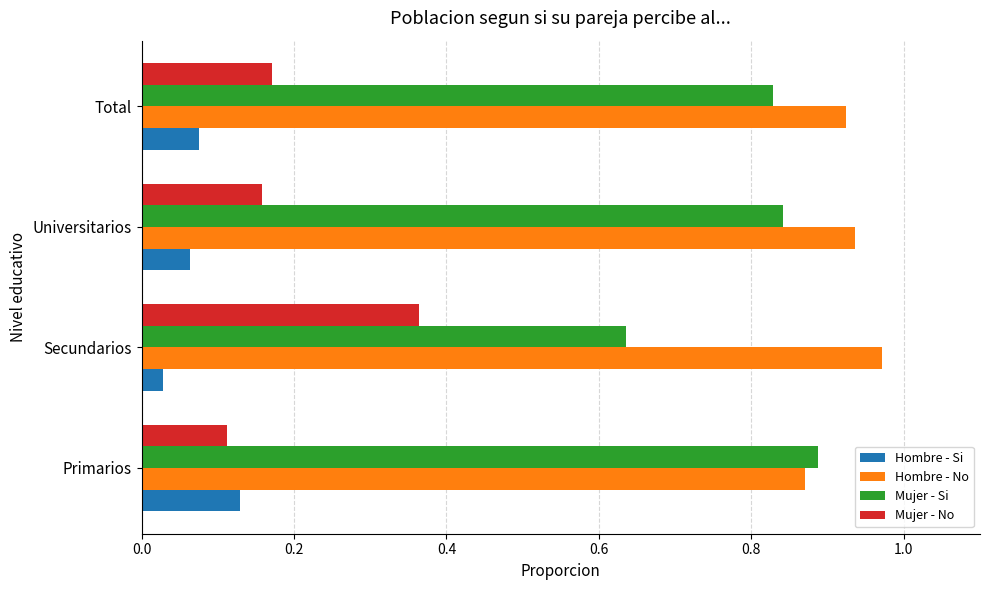

Is the value of Hombre - Si at Total greater than the value of Hombre - No at Primarios?

No